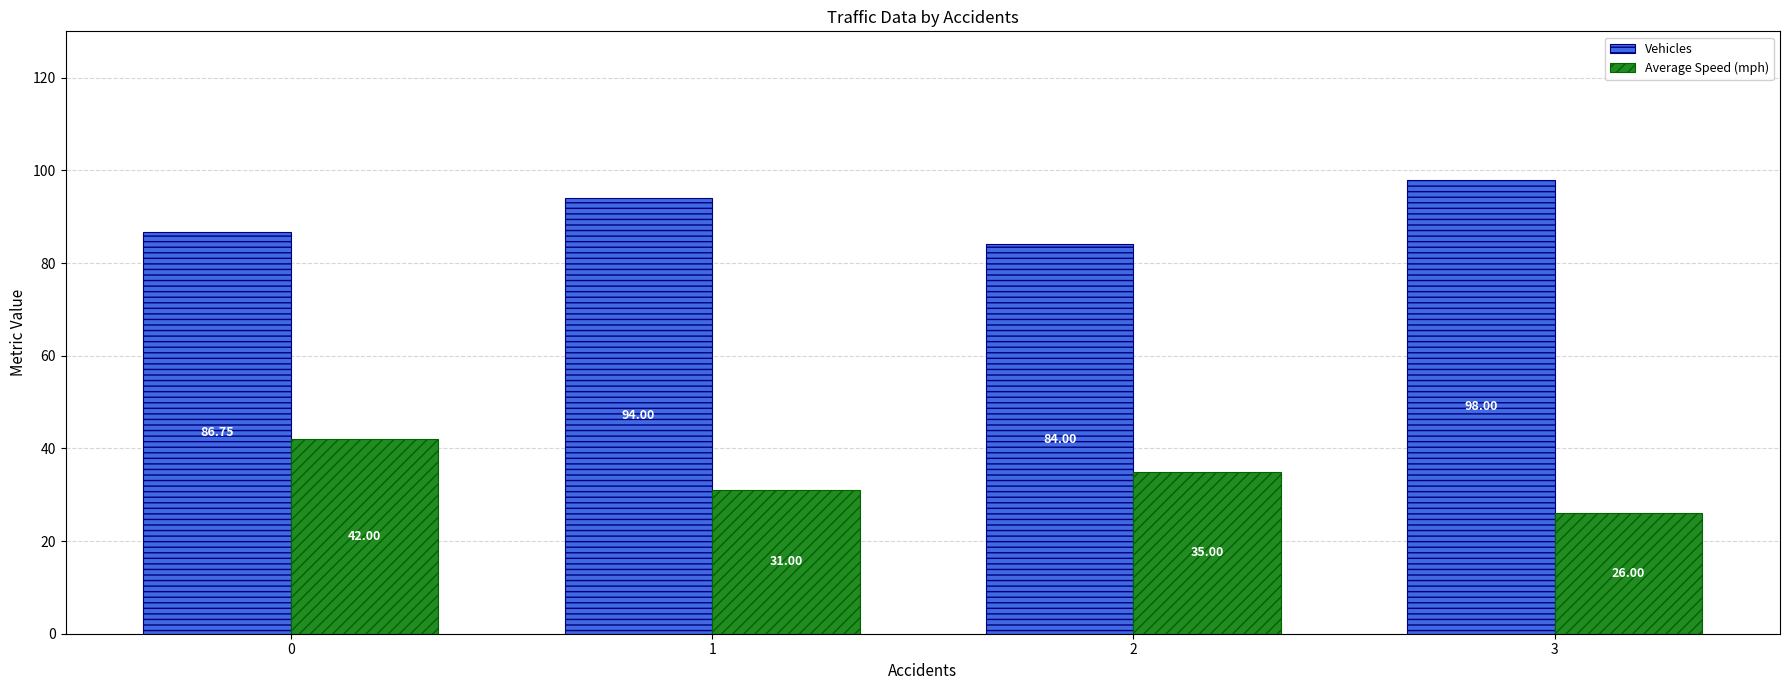

Count the number of categories in the chart.

4